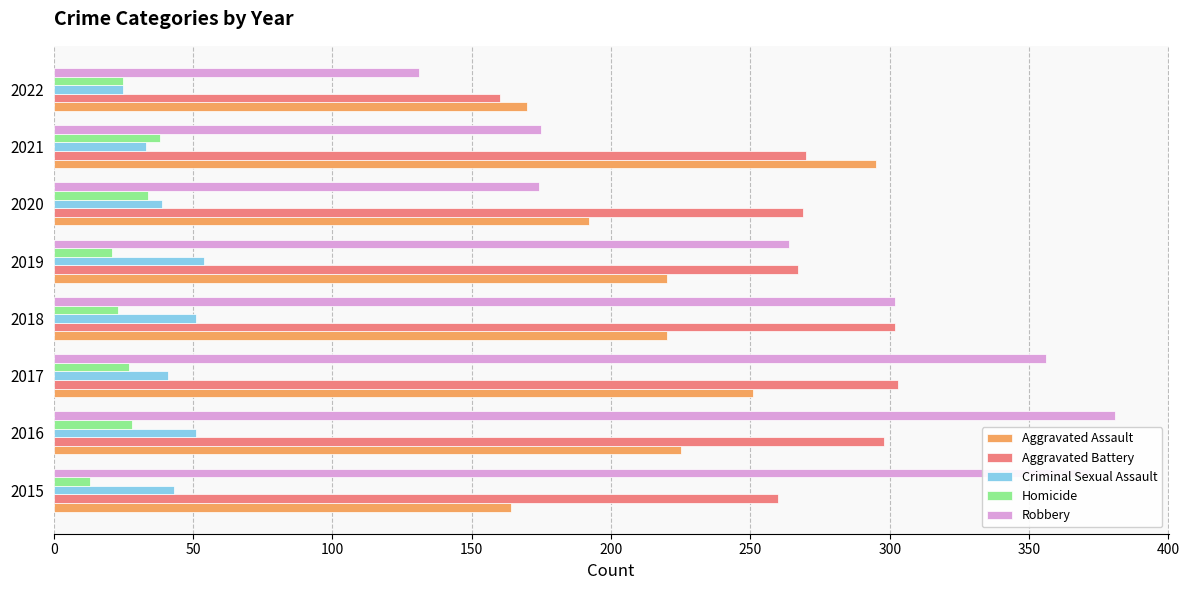

The value of Criminal Sexual Assault at 2022 is 11. True or false?

False